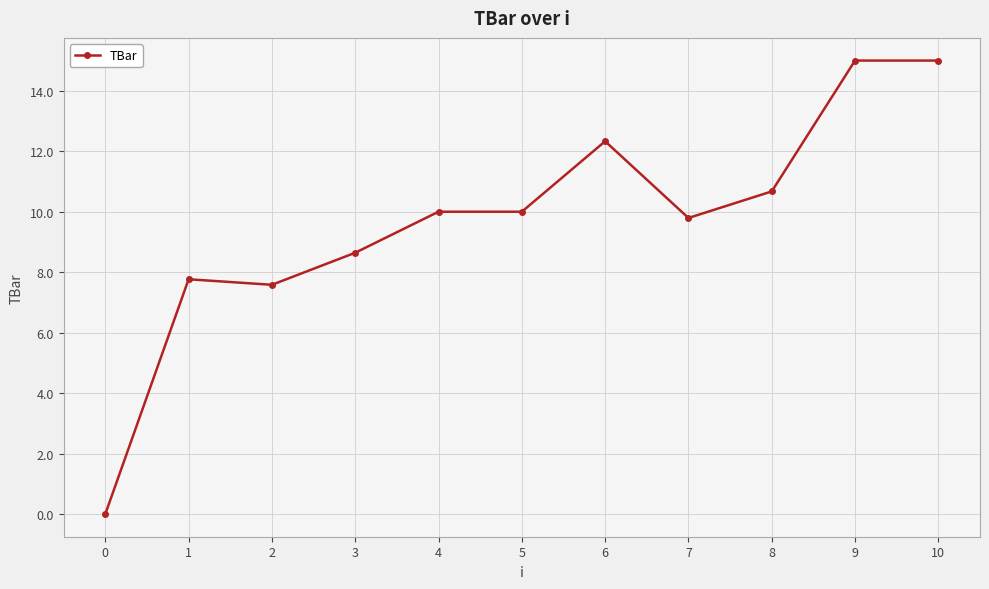

What is the greatest value displayed?

15.0